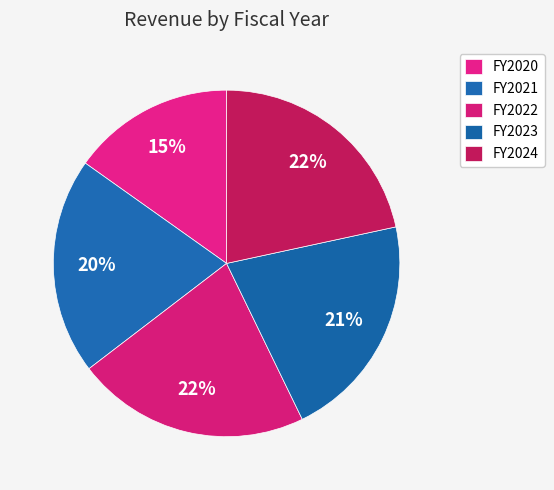

What is the change in value from FY2020 to FY2022?

+119813000000